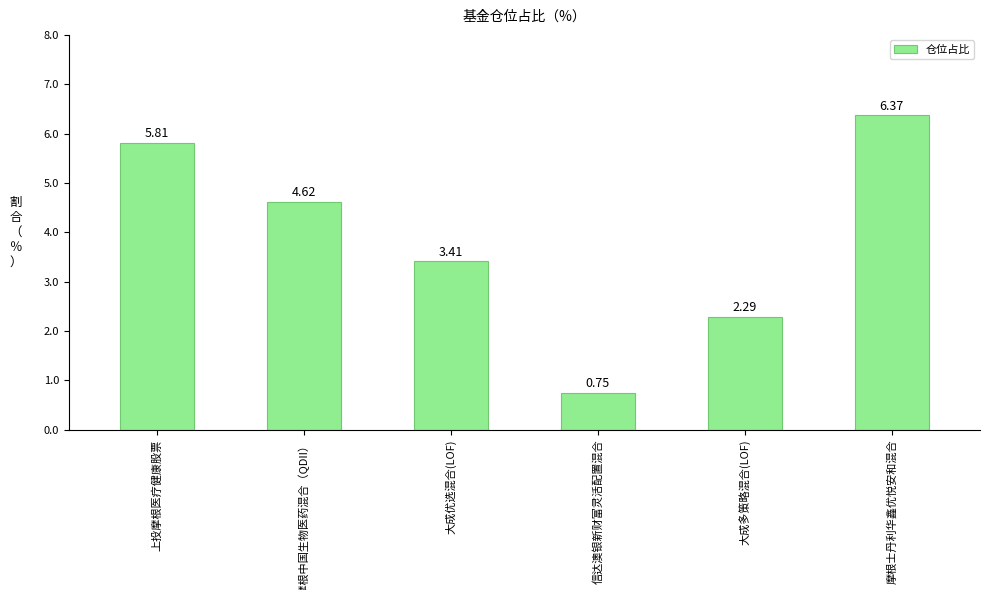

True or false: the data shows 0.8 at 大成多策略混合(LOF).

False